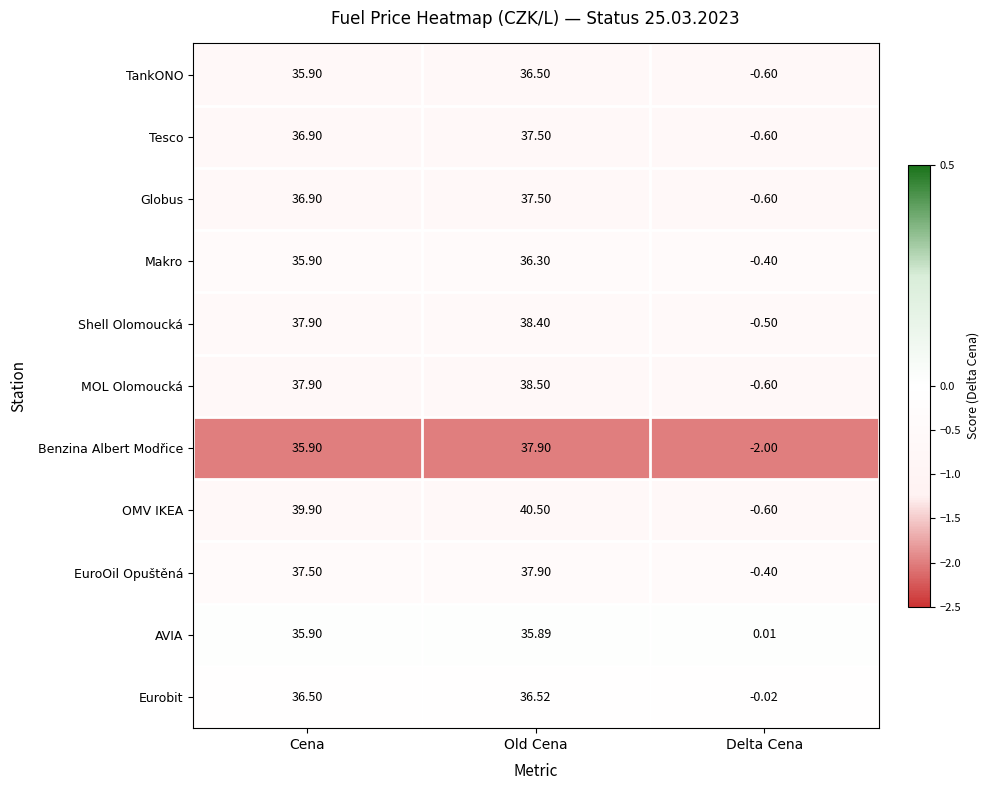

At which category is the sum across all series the highest?

Old Cena